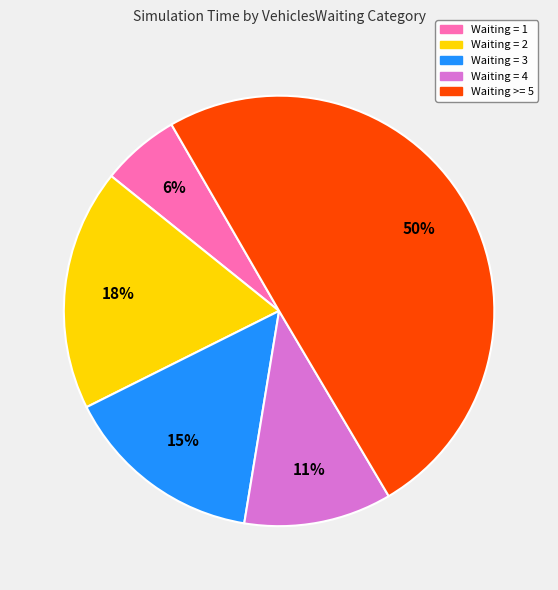

Rank the categories by value from lowest to highest.

Waiting = 1, Waiting = 4, Waiting = 3, Waiting = 2, Waiting >= 5